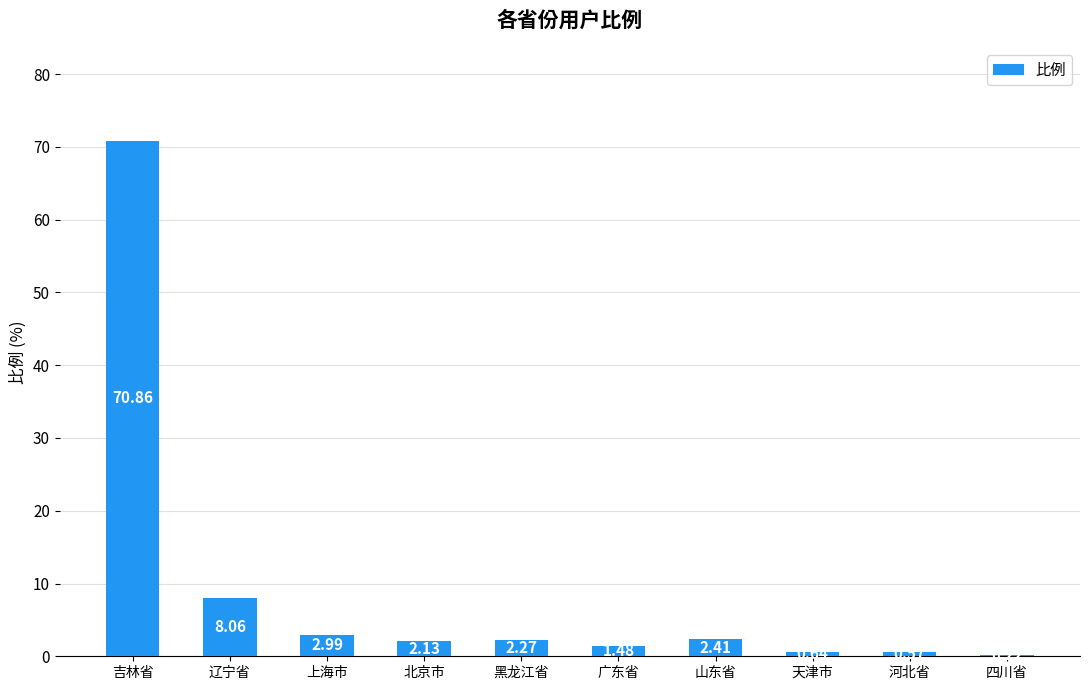

What is the ratio of the value at 四川省 to the value at 上海市?

0.1